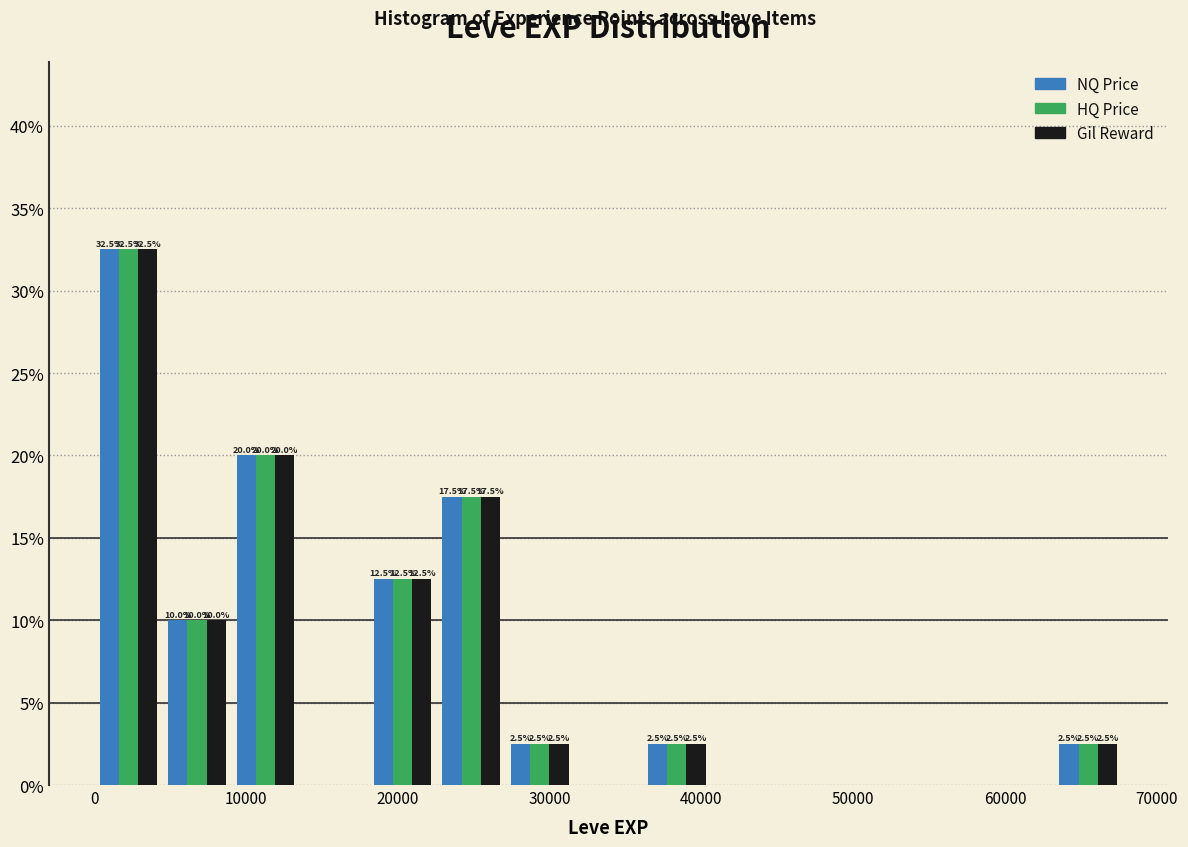

In the NQ Price series, which range on the x-axis has the tallest bar?

0 to 5000